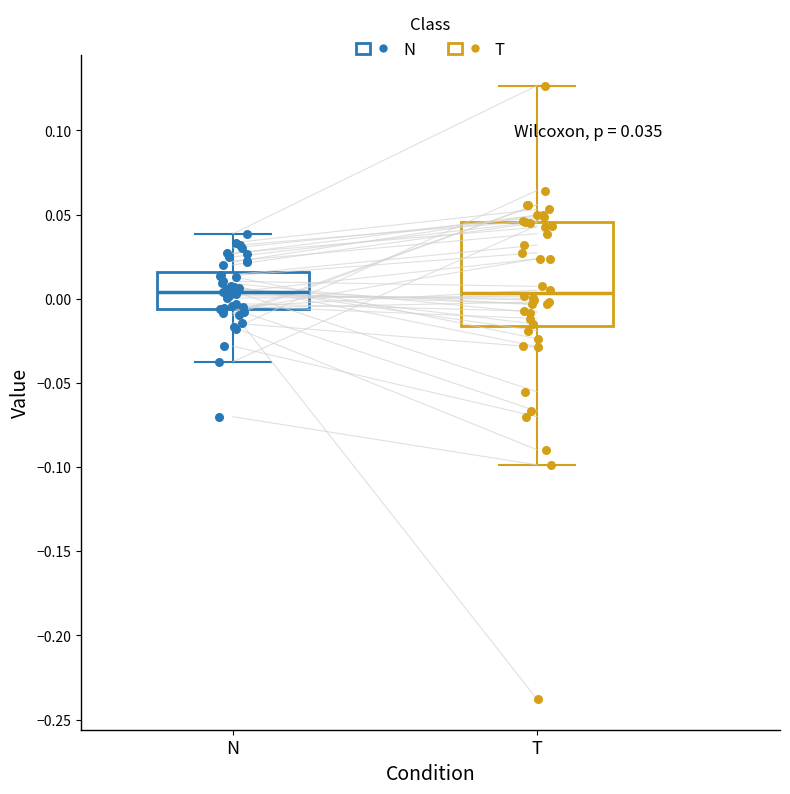

Comparing the boxes themselves (not the whiskers), which one is the tallest?

T